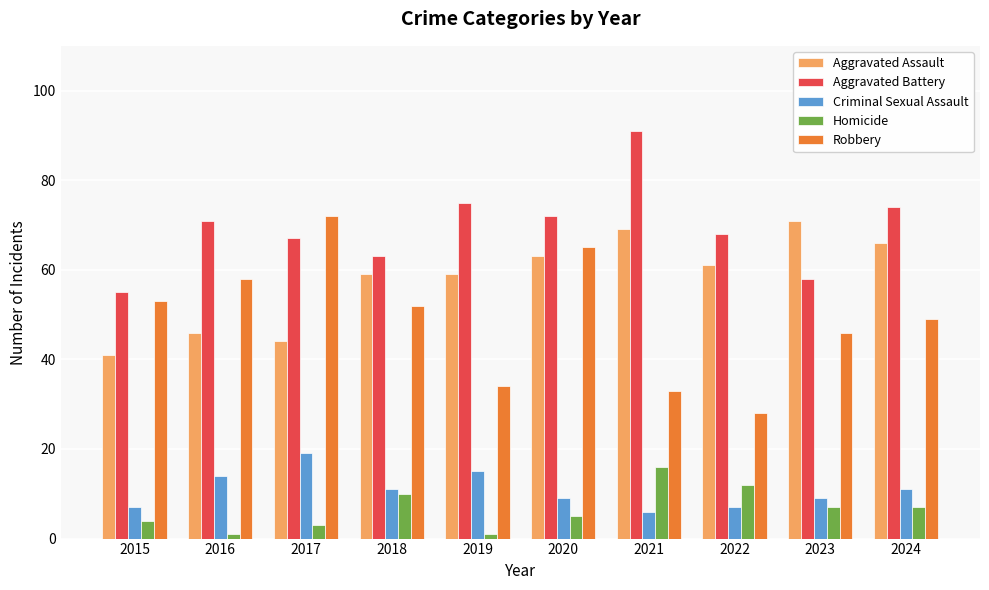

How many data points does each series have?

10